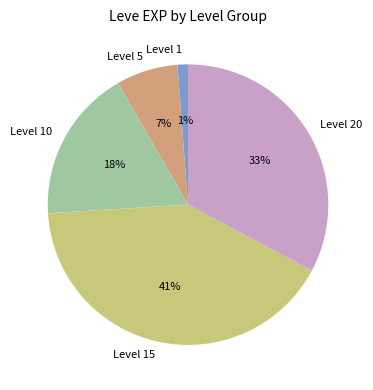

Is it true that Level 10 is 18% of the pie?

True